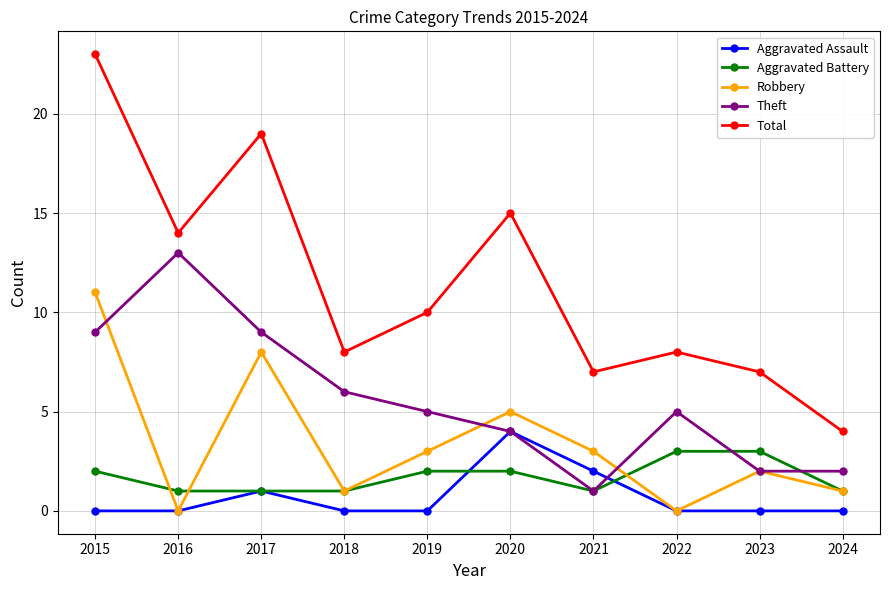

Where is Aggravated Assault nearest to the value 2?

2021